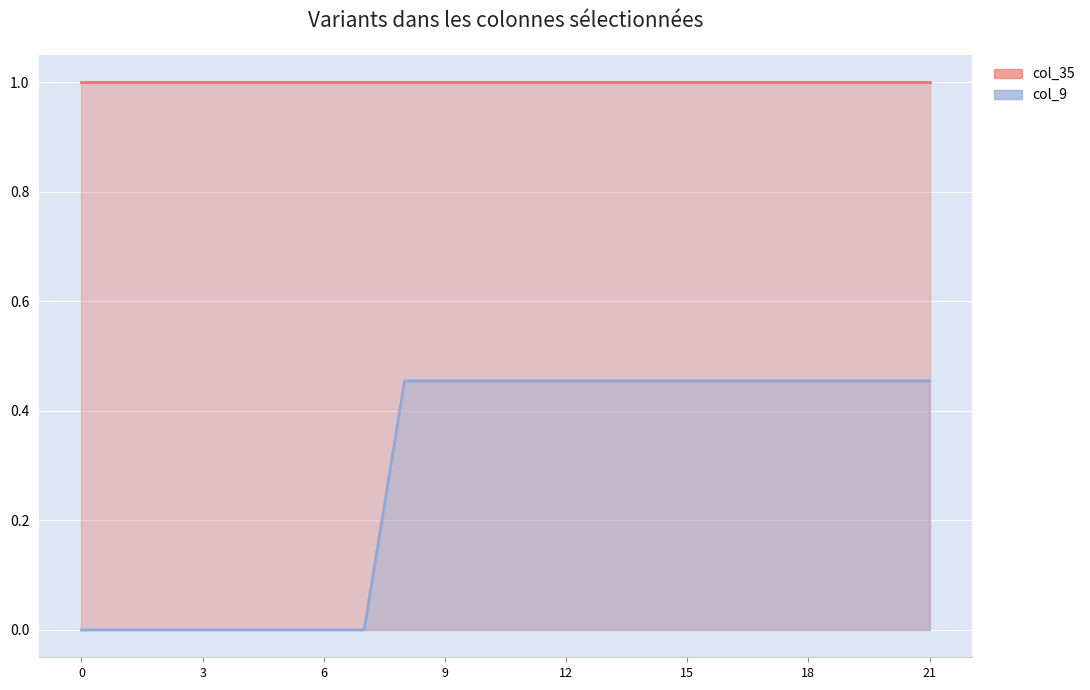

What is the difference between the highest and lowest values at 21?

1.0